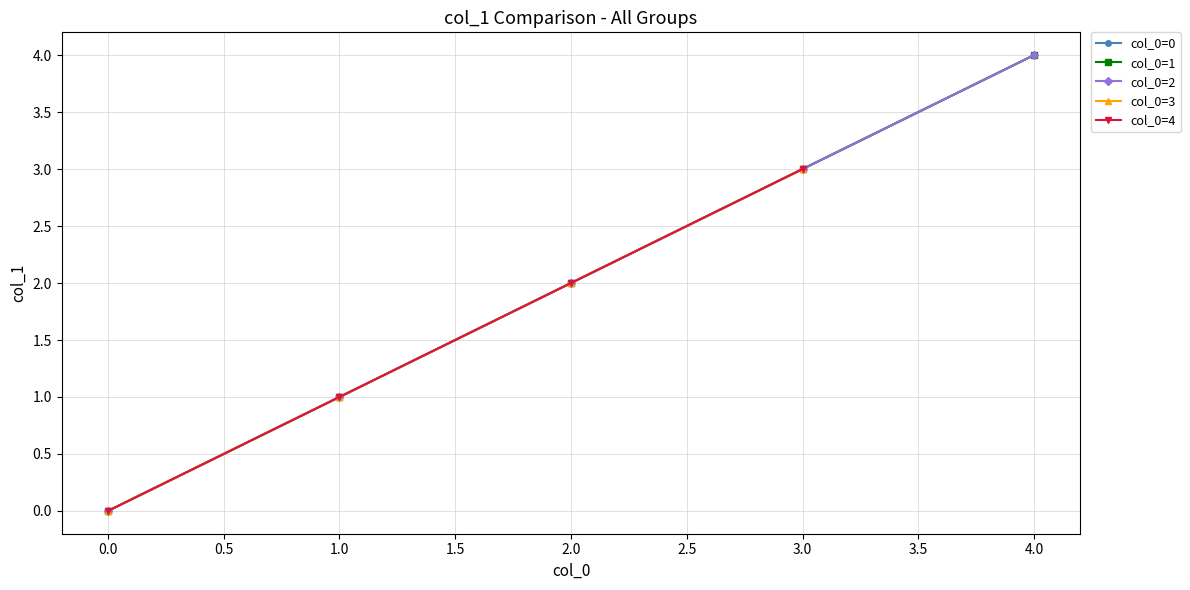

What is the sum of the col_1 for col_0=0 values at 4 and 2?

6